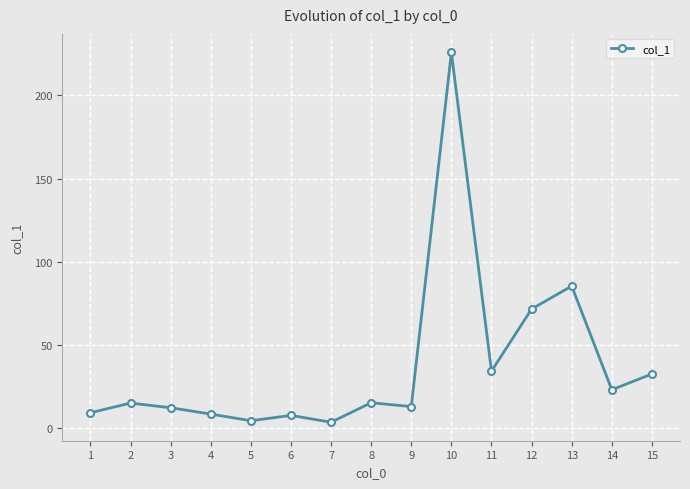

How many lines are shown in the chart?

1